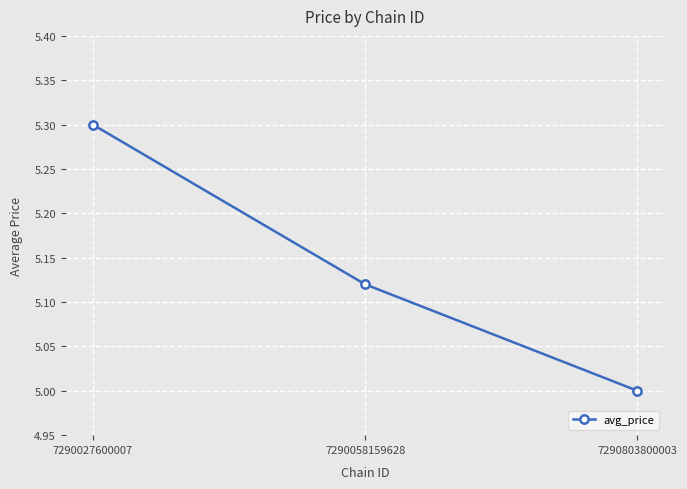

What is the value of the 3rd point from the left?

5.0